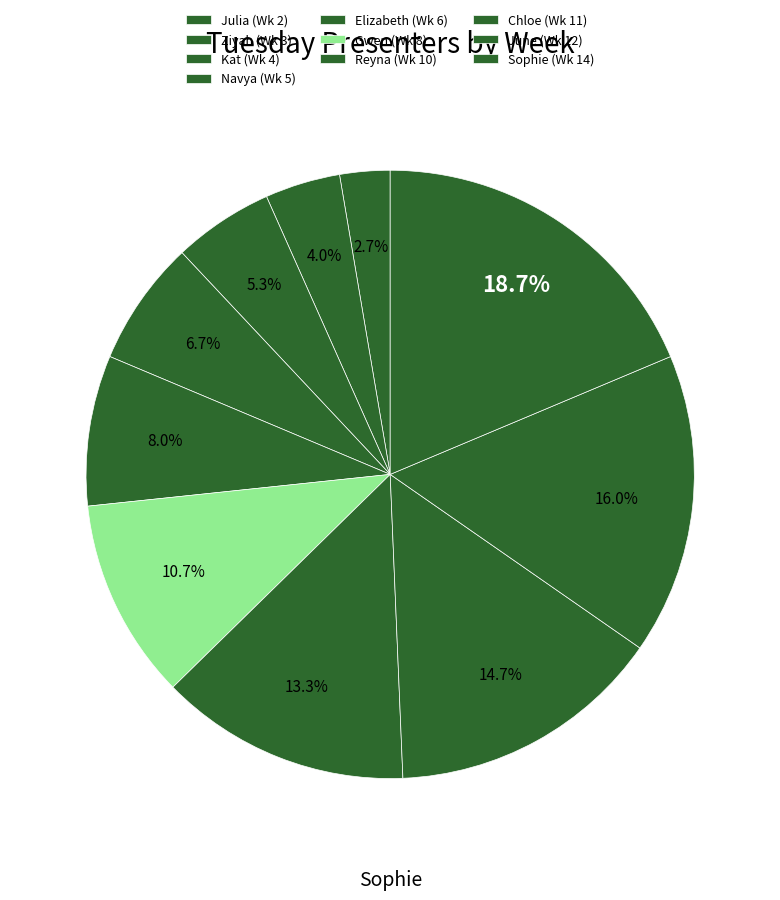

Rank the categories by value from lowest to highest.

Julia, Ziyah, Kat, Navya, Elizabeth, Gwen, Reyna, Chloe, June, Sophie